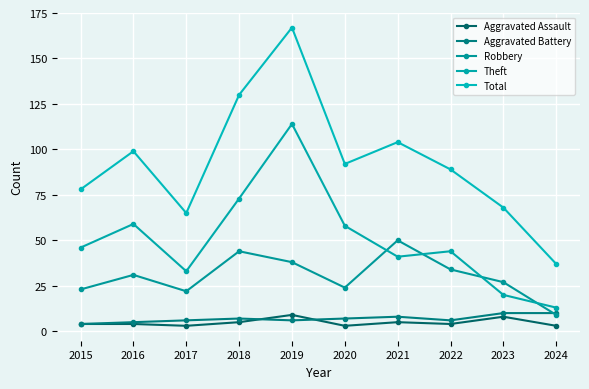

True or false: Total has a value of 130 at 2018.

True